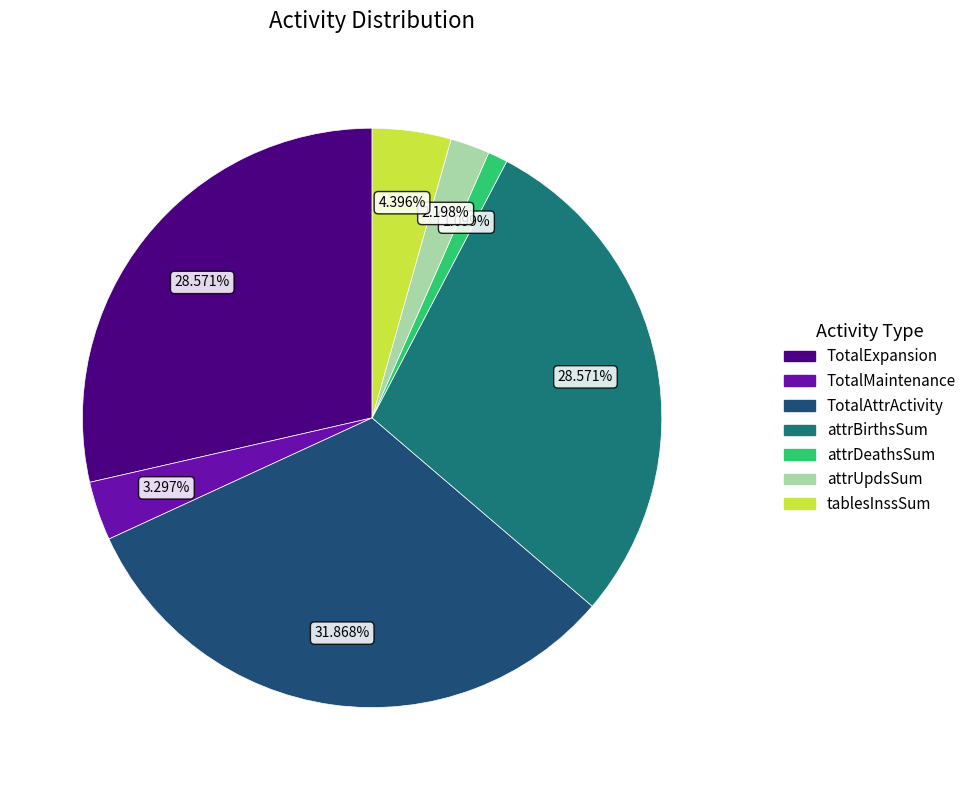

Does TotalAttrActivity account for over 50% of the chart?

No